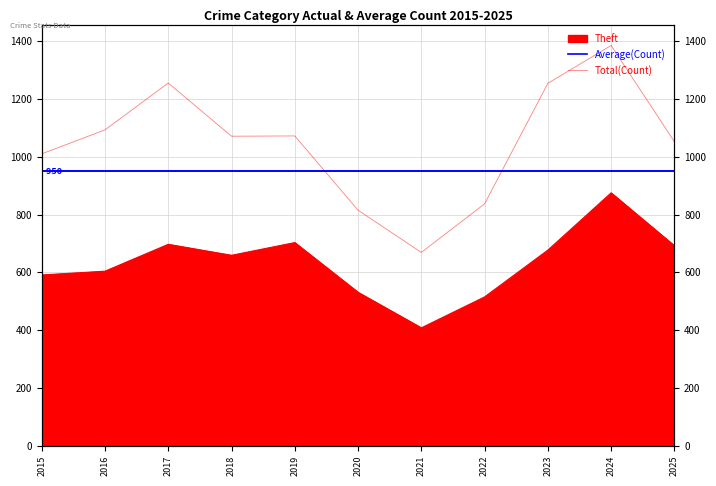

Which category has the lowest value in the Theft series?

2021